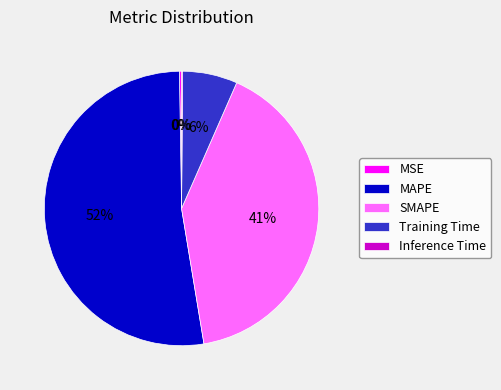

To the nearest percent, what is the average slice percentage?

20%